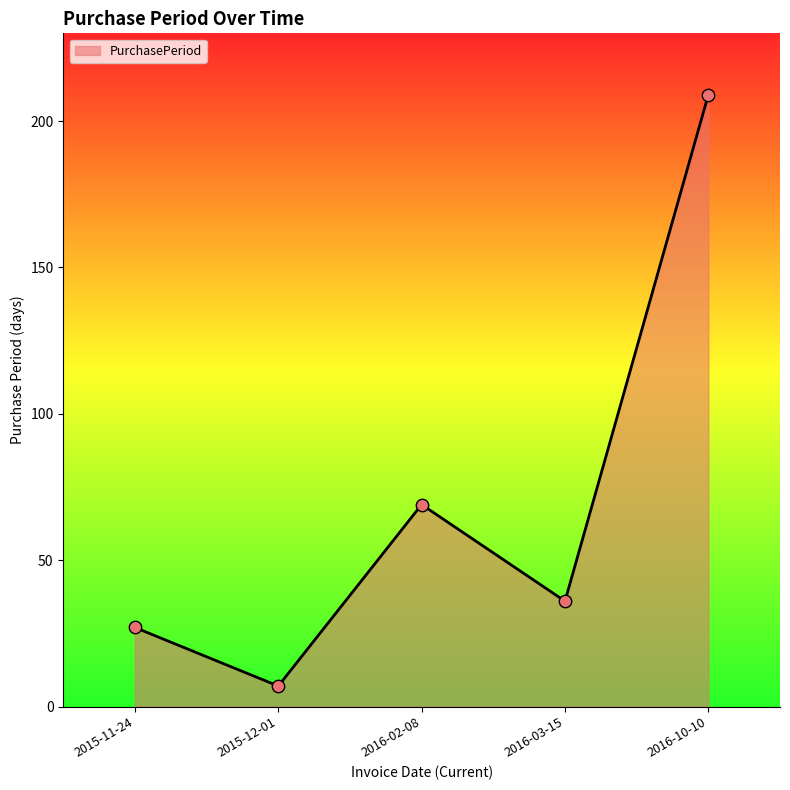

Which has a higher value, 2016-10-10 or 2015-12-01?

2016-10-10